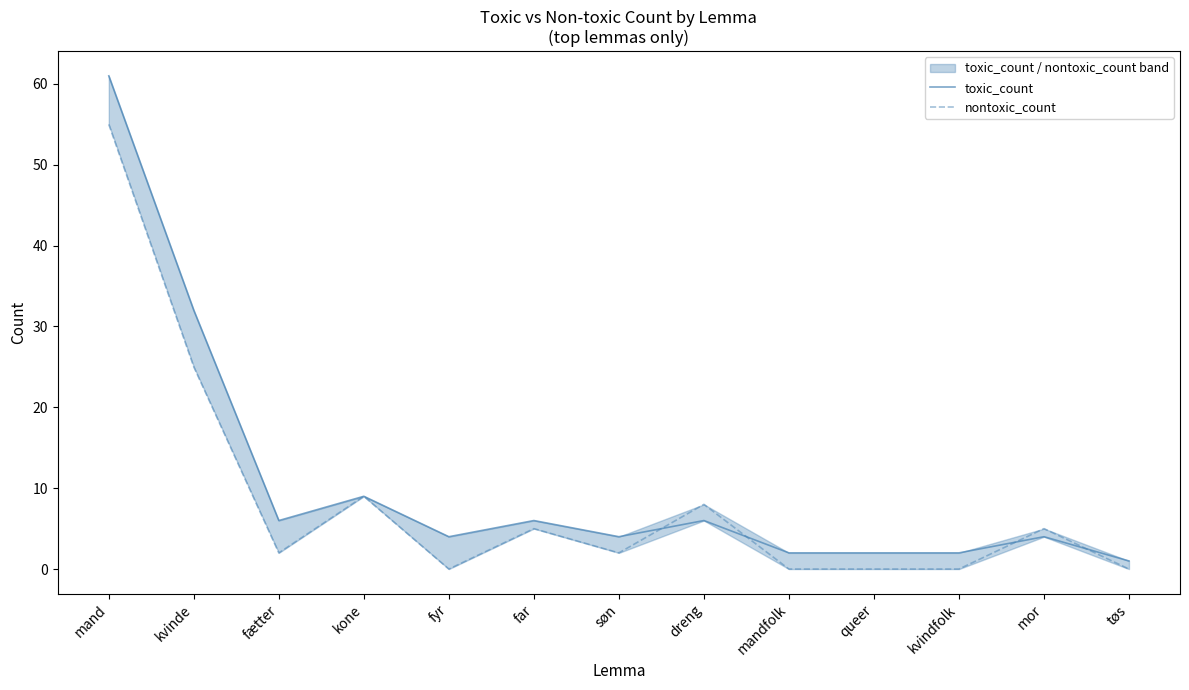

What is the maximum value for nontoxic_count?

55